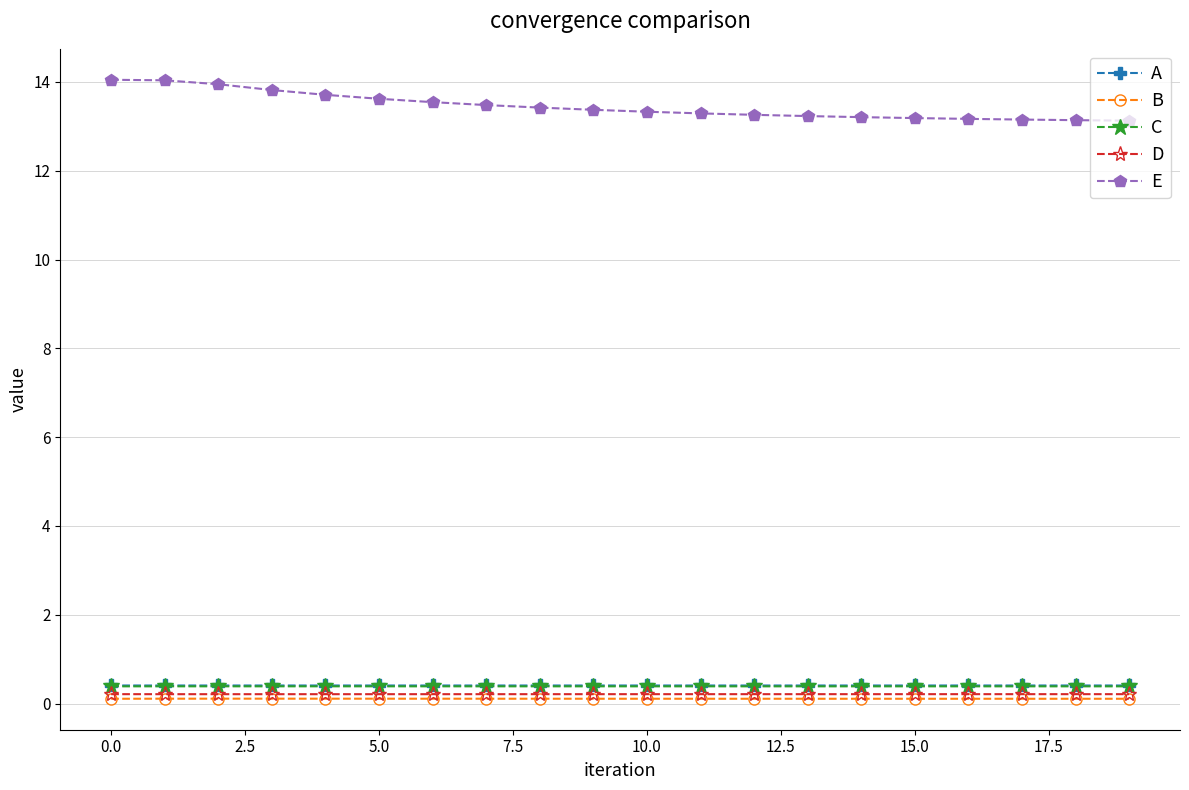

At how many categories does at least one series exceed 1?

20